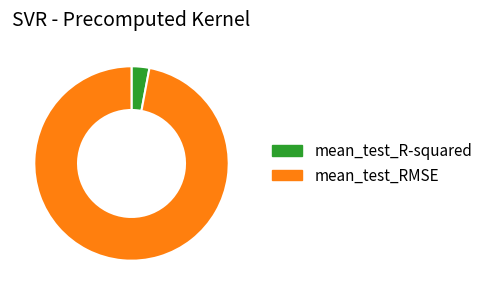

Which has a higher value, mean_test_R-squared or mean_test_RMSE?

mean_test_RMSE